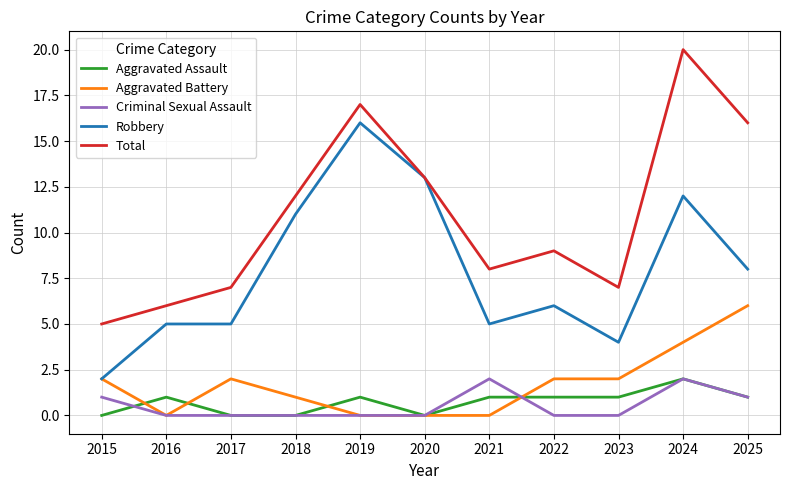

The Aggravated Battery series shows 0 at 2019. True or false?

True